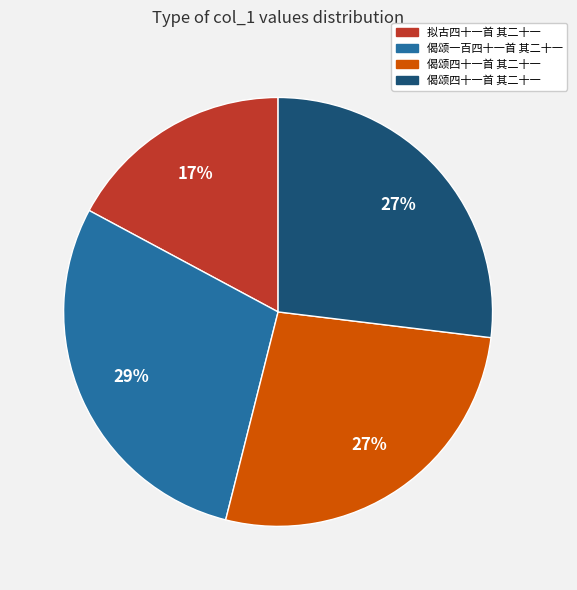

To the nearest percent, what is the average slice percentage?

25%